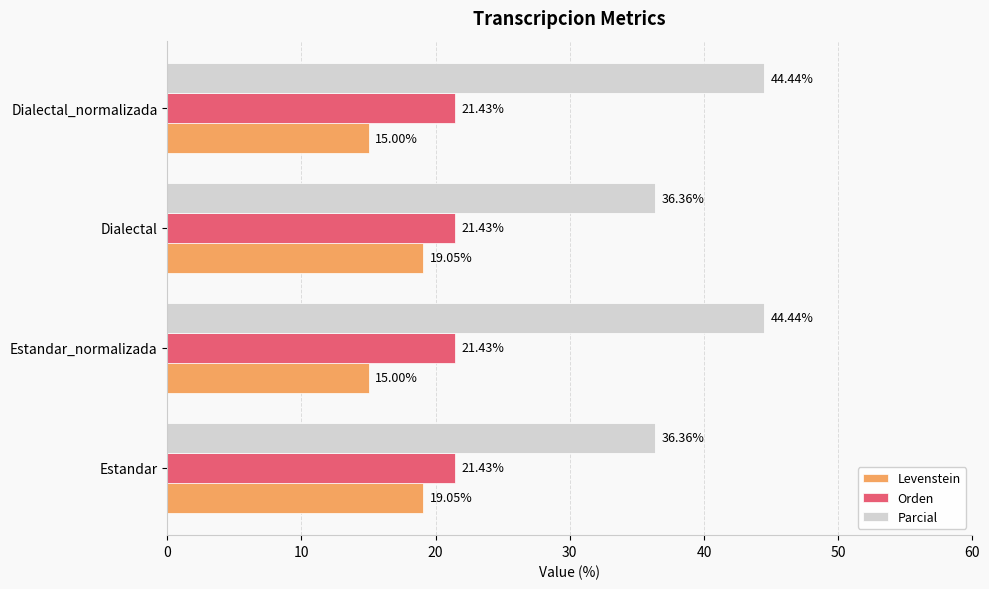

What is the difference between the maximum and minimum values in the Parcial series?

8.1